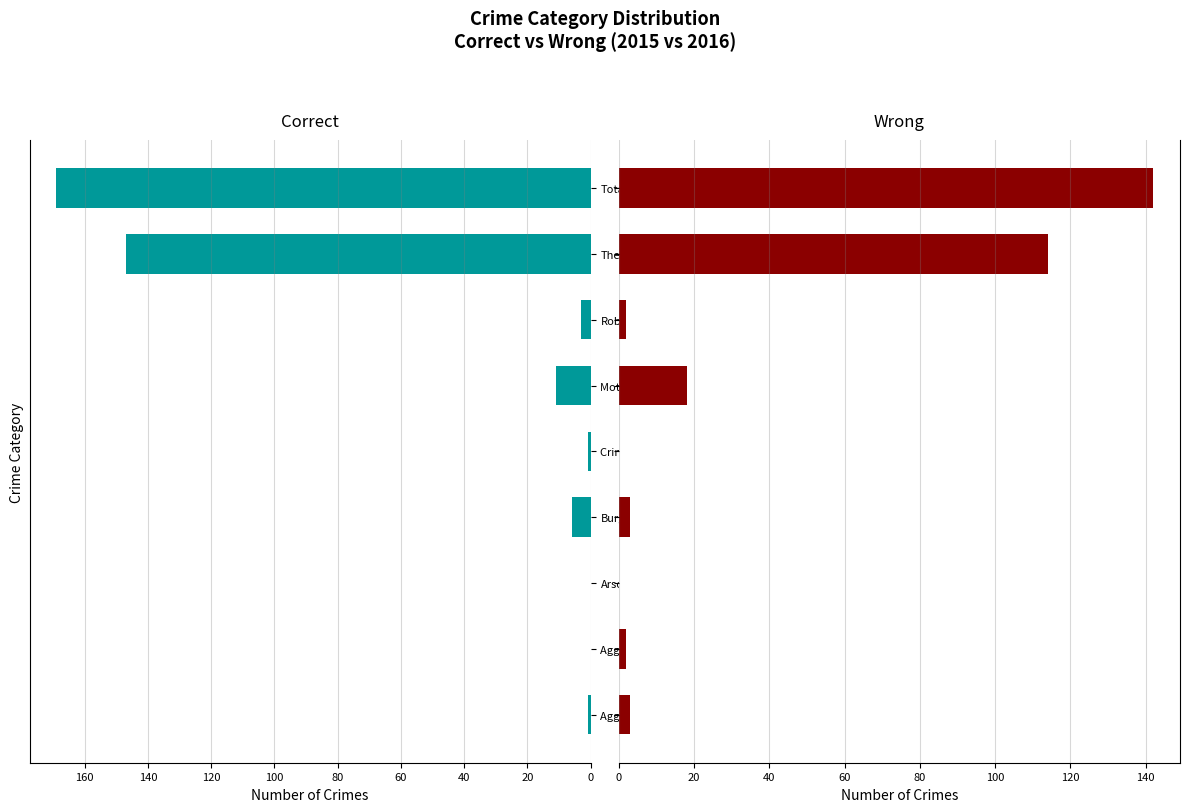

The Correct series shows 3 at Motor Vehicle Theft. True or false?

False